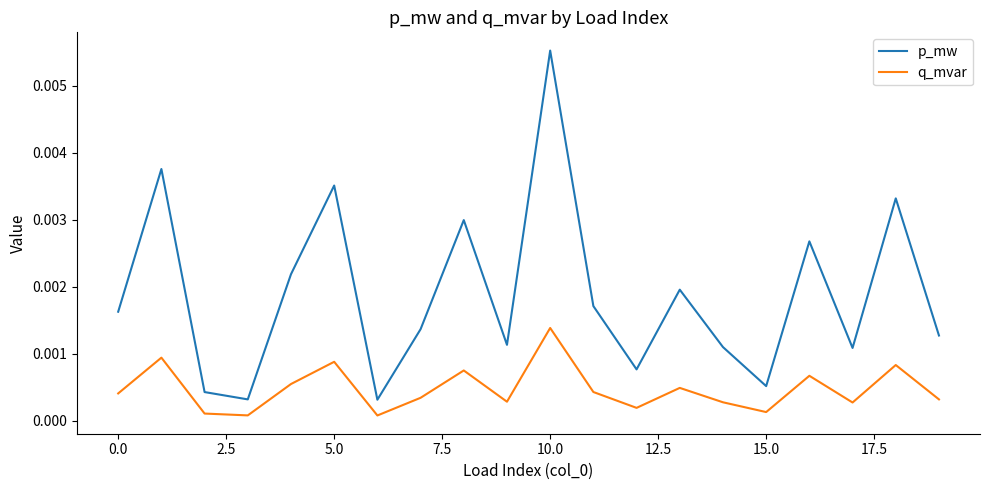

At how many categories does at least one series exceed 0?

20